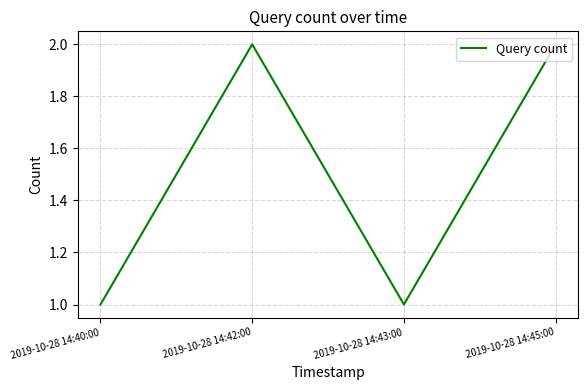

Is it true that the value at 2019-10-28 14:43:00 is 2?

False